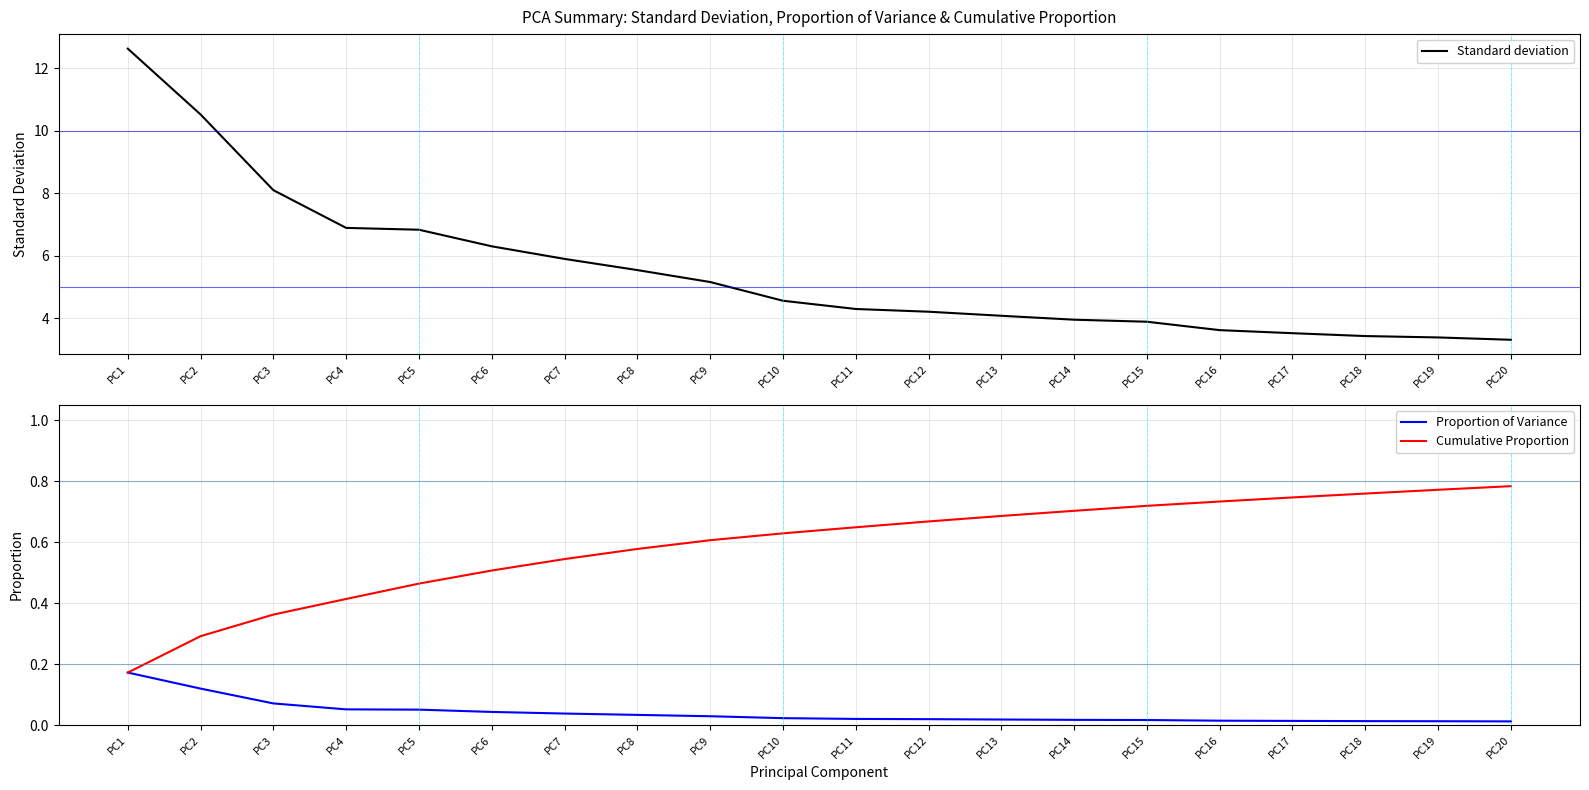

Which series has the widest spread of values?

Standard deviation